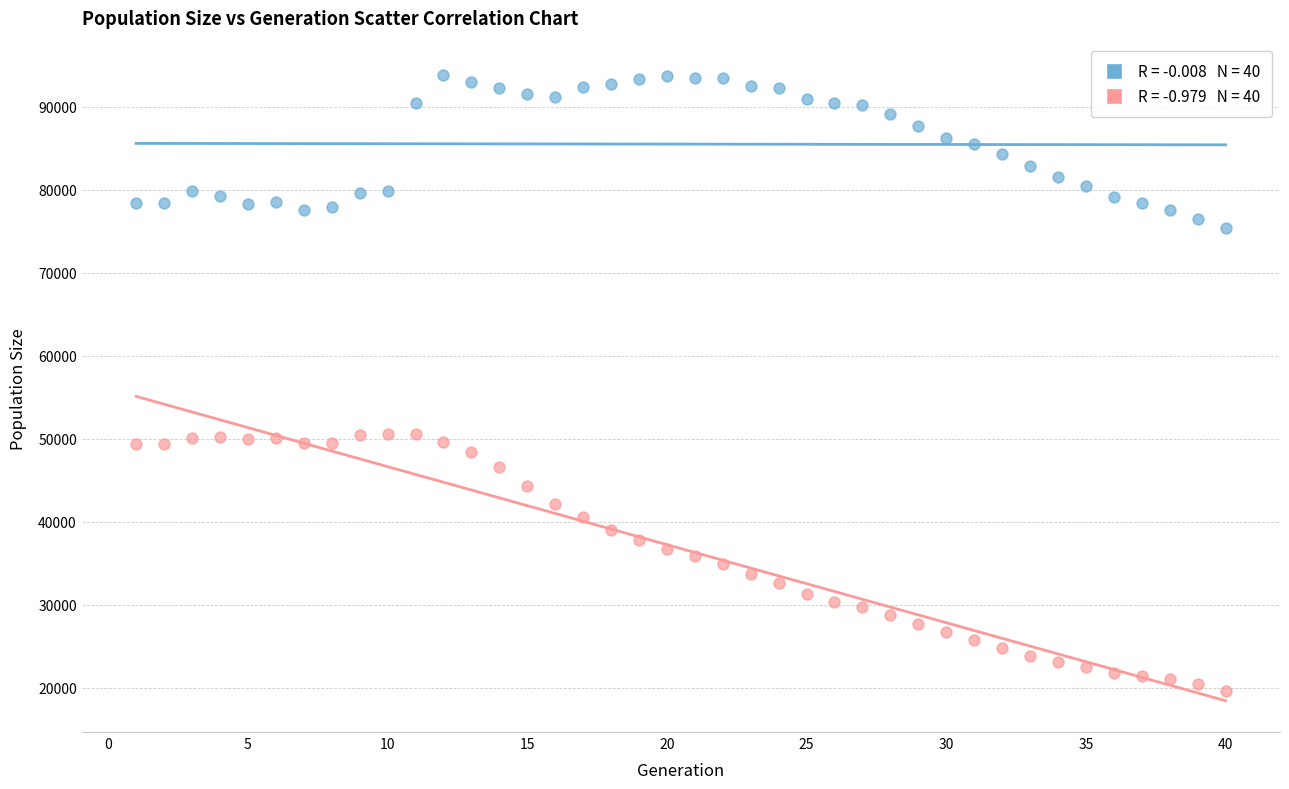

Across all data points, what is the range of Y values (max minus min)?

74218